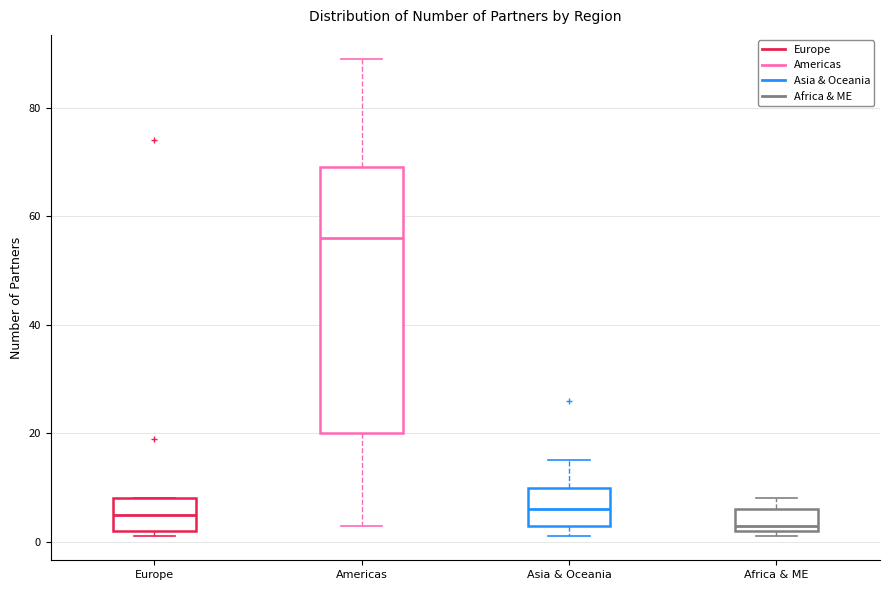

Where is the lower edge of the box for Asia & Oceania on the y-axis? The values are not printed on the chart, so give them approximately, as read against the axis.

4